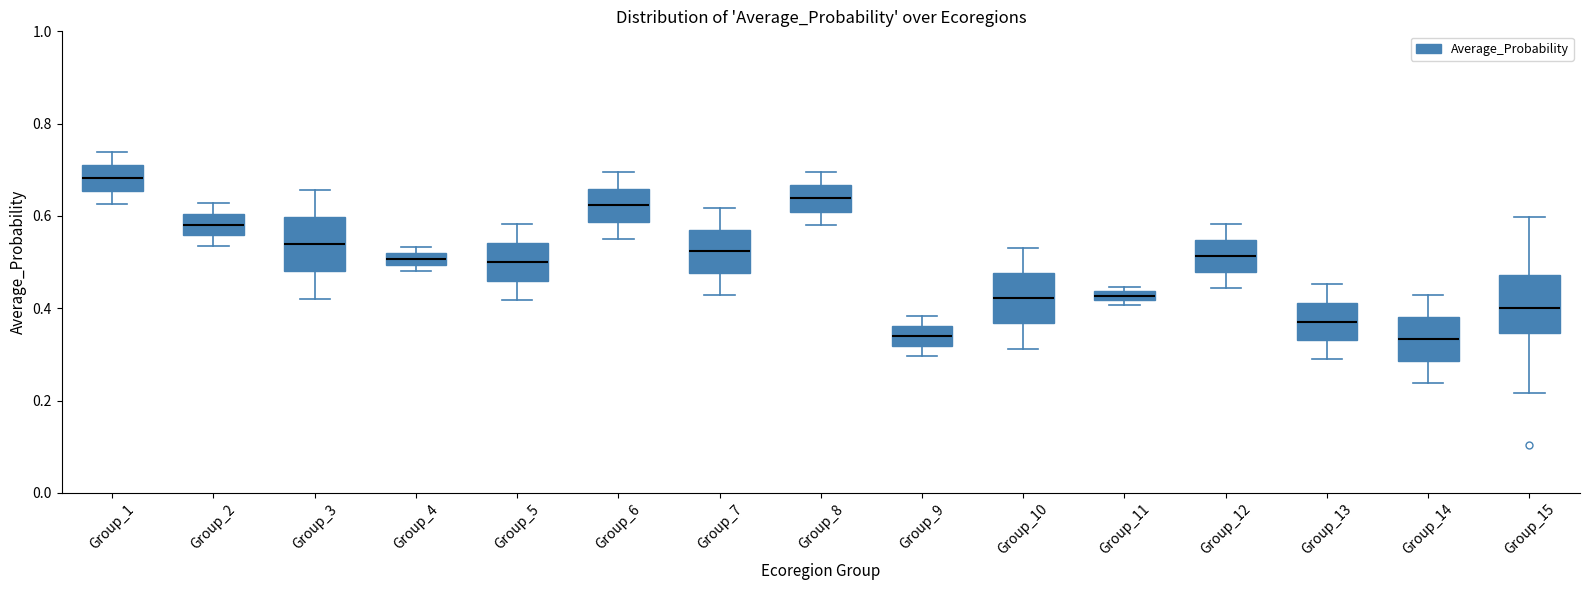

Which box's median line is the highest?

Group_1